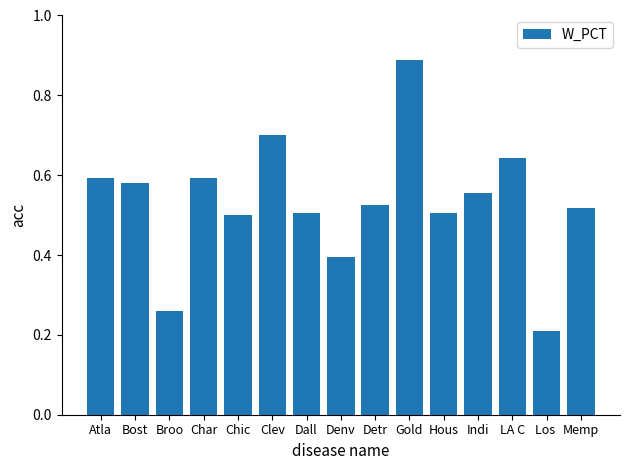

What is the difference between the values at Bost and Los ?

0.4